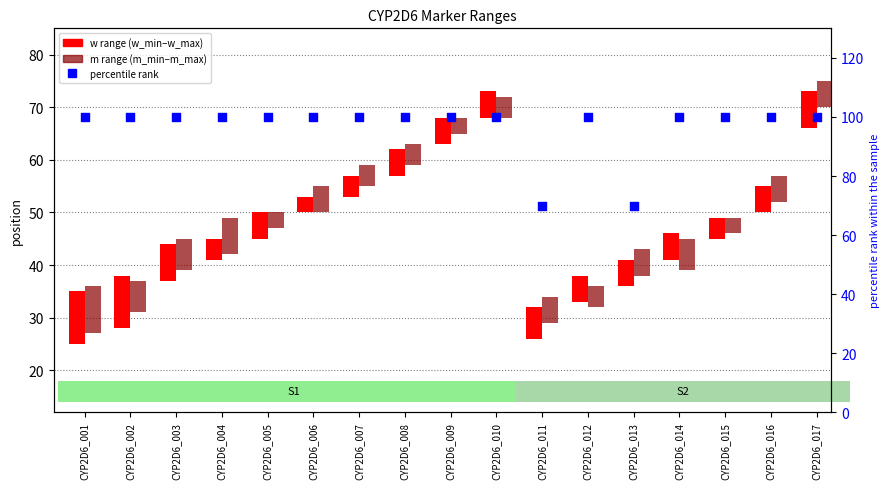

At how many categories does at least one series exceed 76?

15